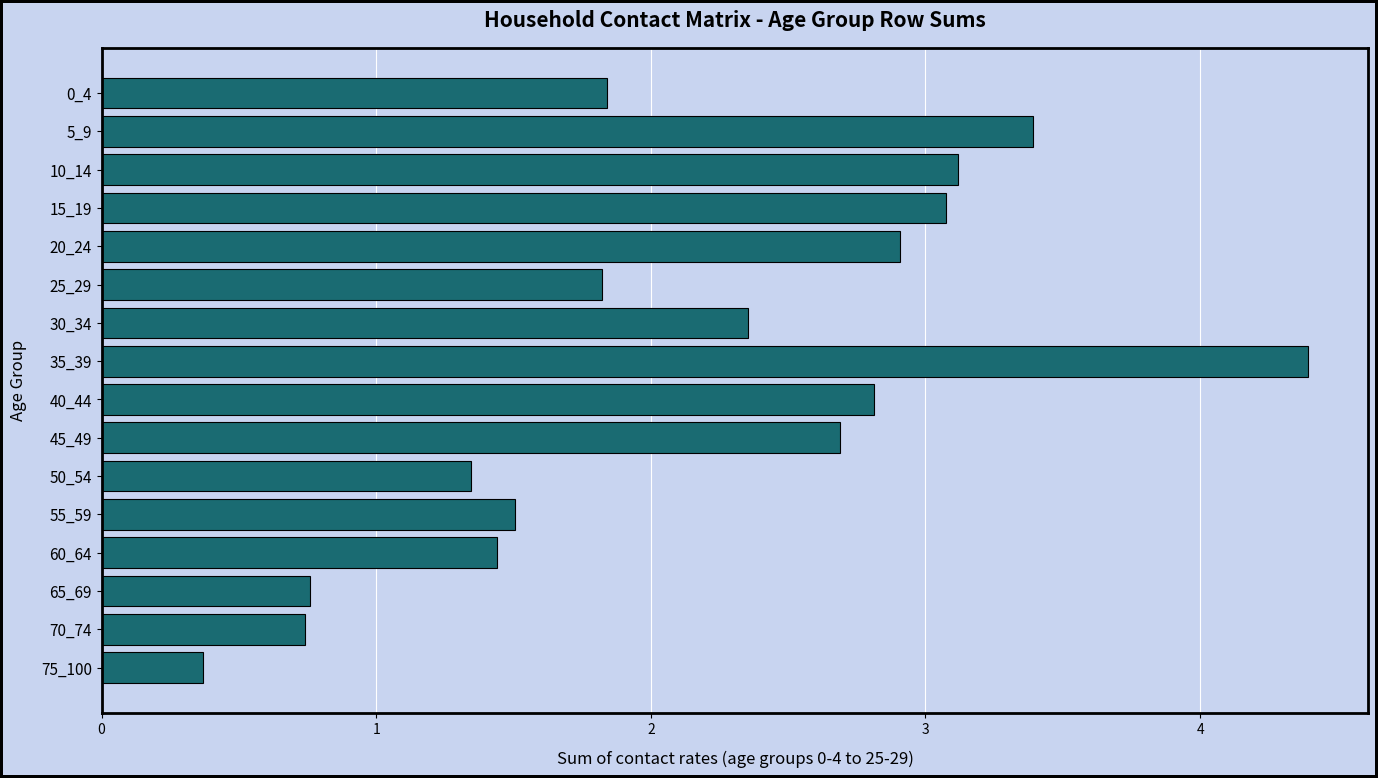

Which category has the highest value across all series?

35_39